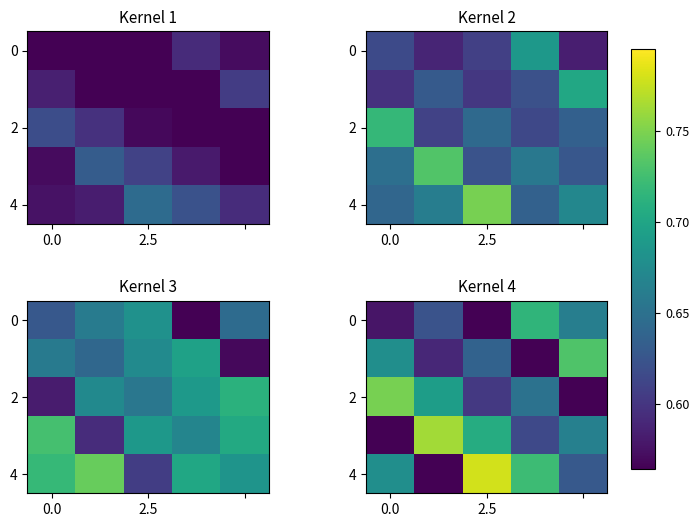

At which category is the sum across all series the highest?

2.5